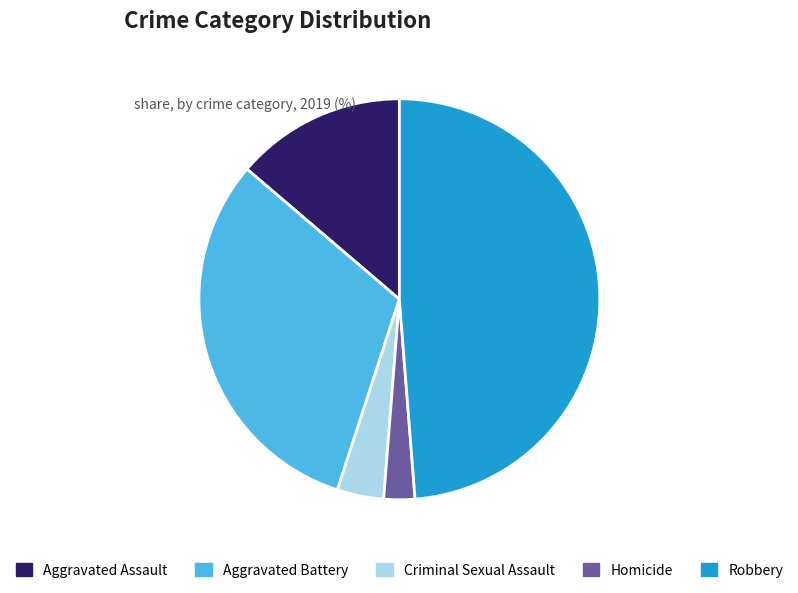

Combined, do Aggravated Assault and Homicide account for over 50%?

No